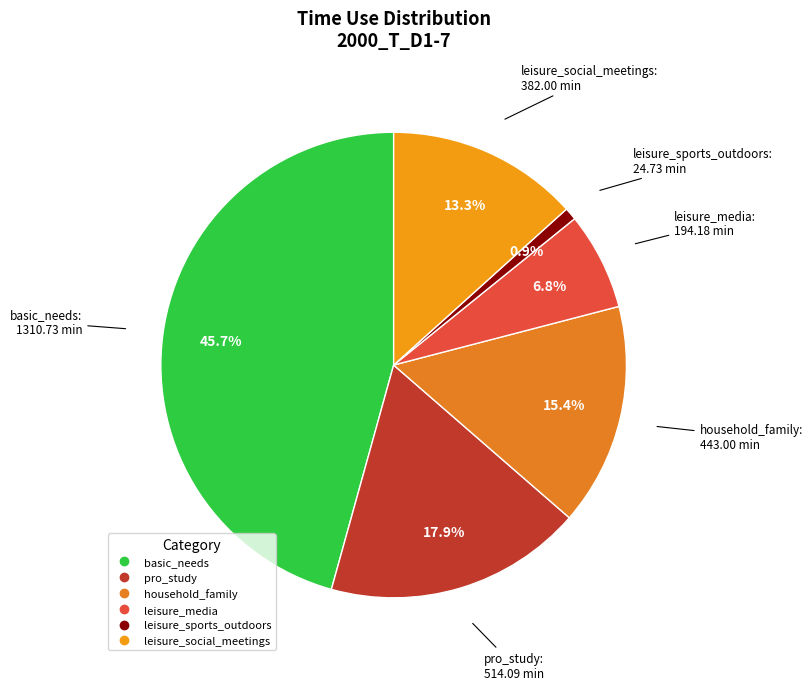

Does any single category account for the majority?

No